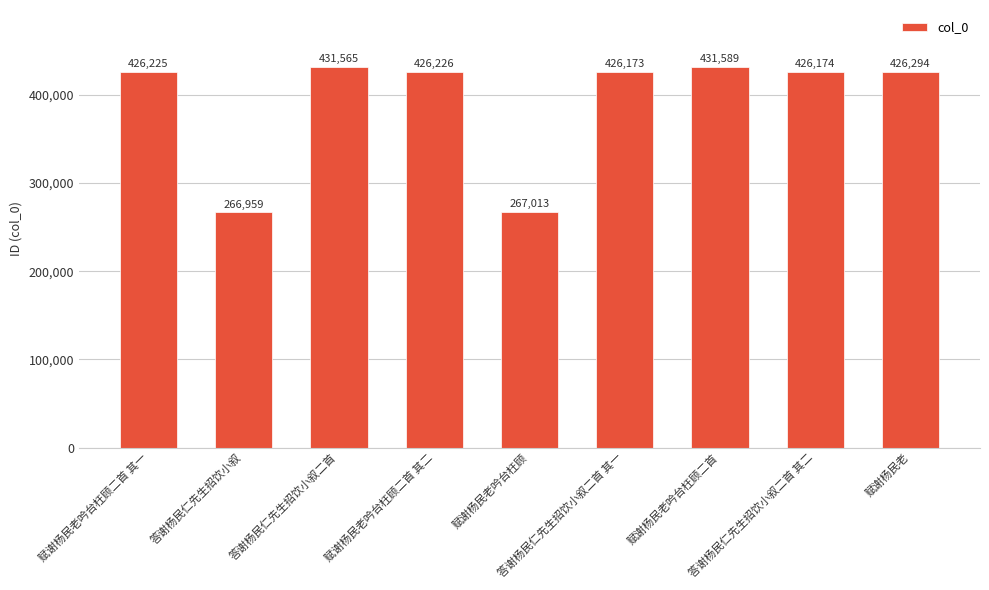

What is the difference between the second highest and minimum values?

164606